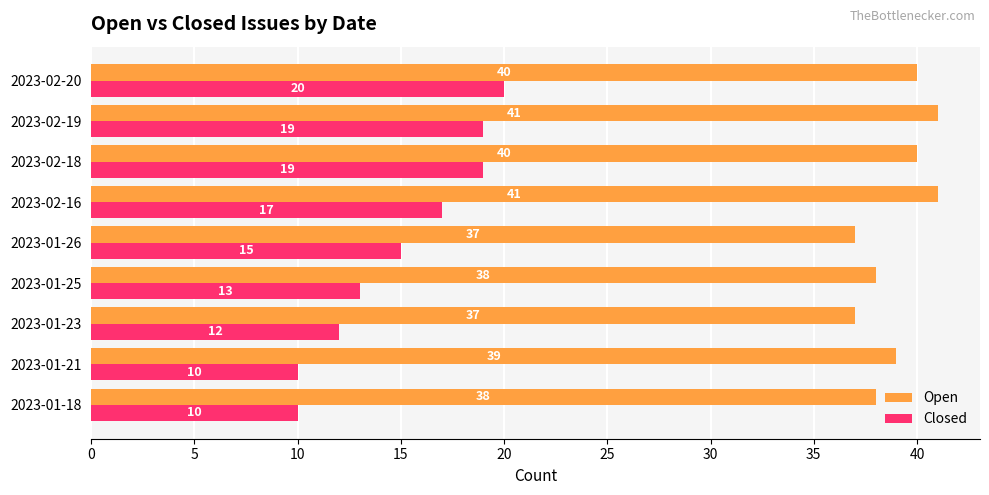

What value does the Open series have at 2023-02-18?

40